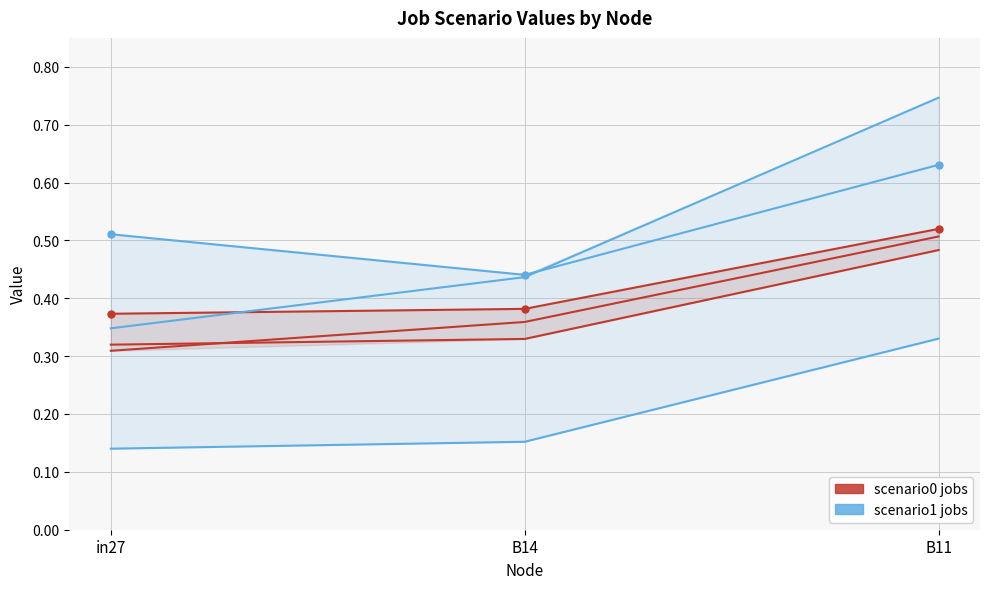

List the labels in order of scenario0 jobs value, smallest first.

in27, B14, B11